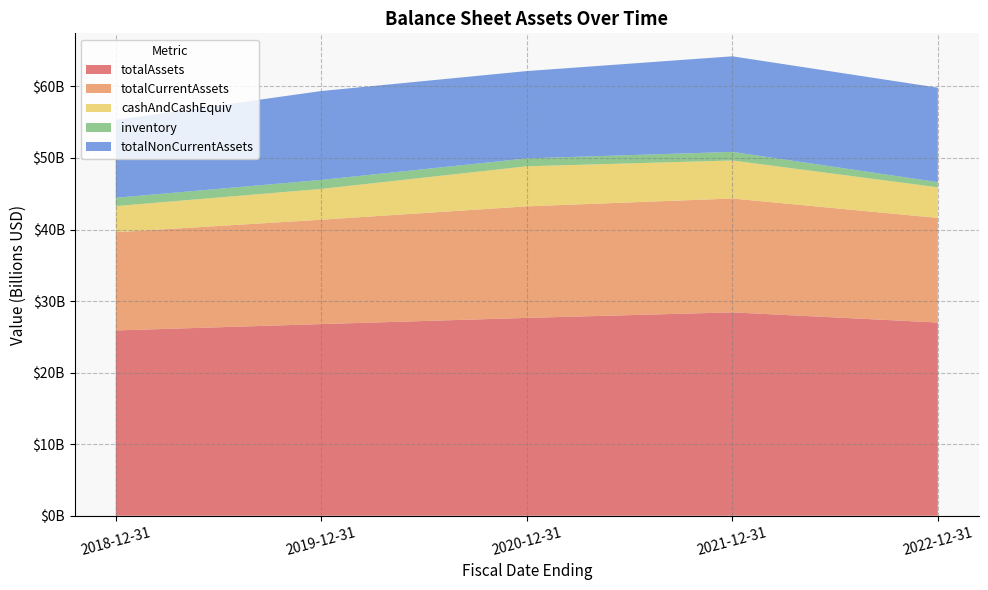

Reading left to right, transcribe all the data shown in this chart.

totalAssets: 25894300000	26783400000	27647200000	28421800000	27002500000
totalCurrentAssets: 13726900000	14584700000	15590100000	15909500000	14613000000
cashAndCashEquivalentsAtCarryingValue: 3652400000	4305700000	5600500000	5316800000	4281800000
inventory: 1161500000	1257600000	1101200000	1201000000	725100000
totalNonCurrentAssets: 10890100000	12422200000	12204800000	13357500000	13200200000